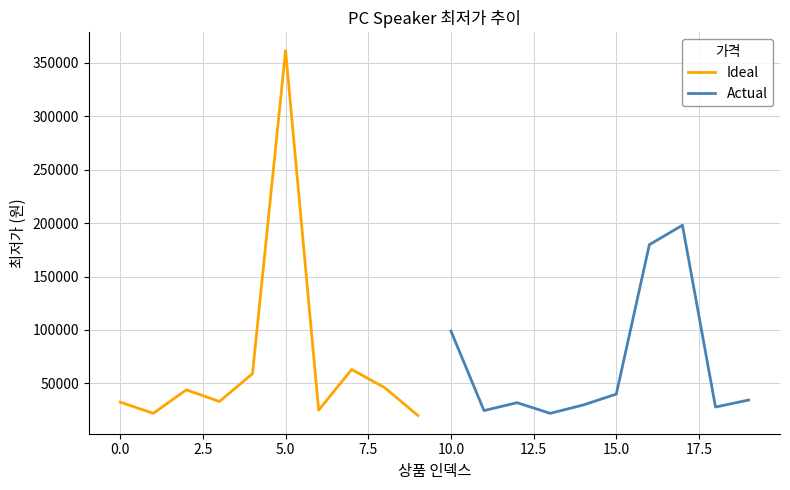

The value of Ideal at 0.0 is 19823. True or false?

False